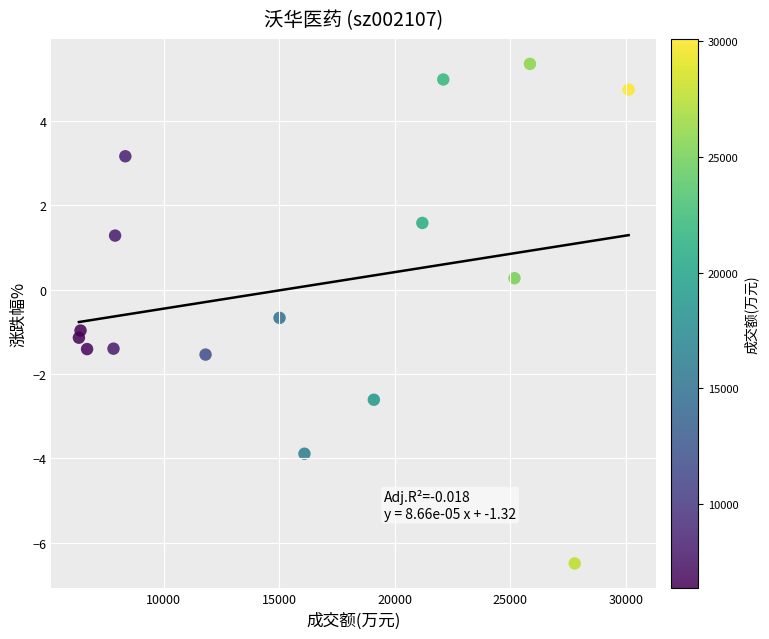

What is the range of X values (max minus min)?

23777.0